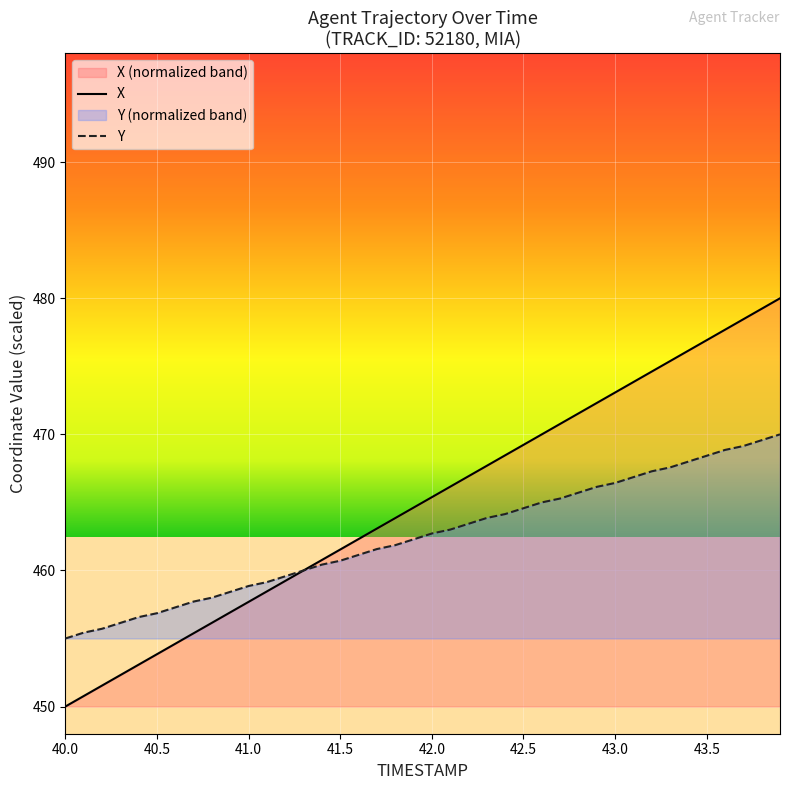

True or false: X and Y cross at least once.

True